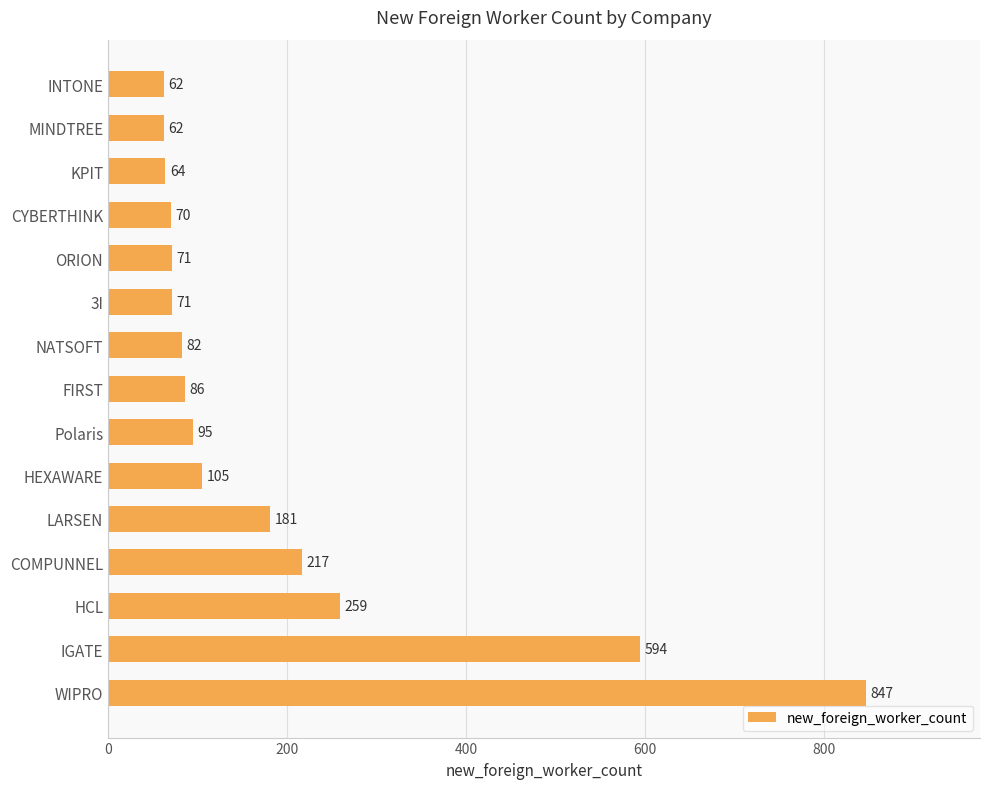

What is the label of the 3rd bar from the top?

KPIT